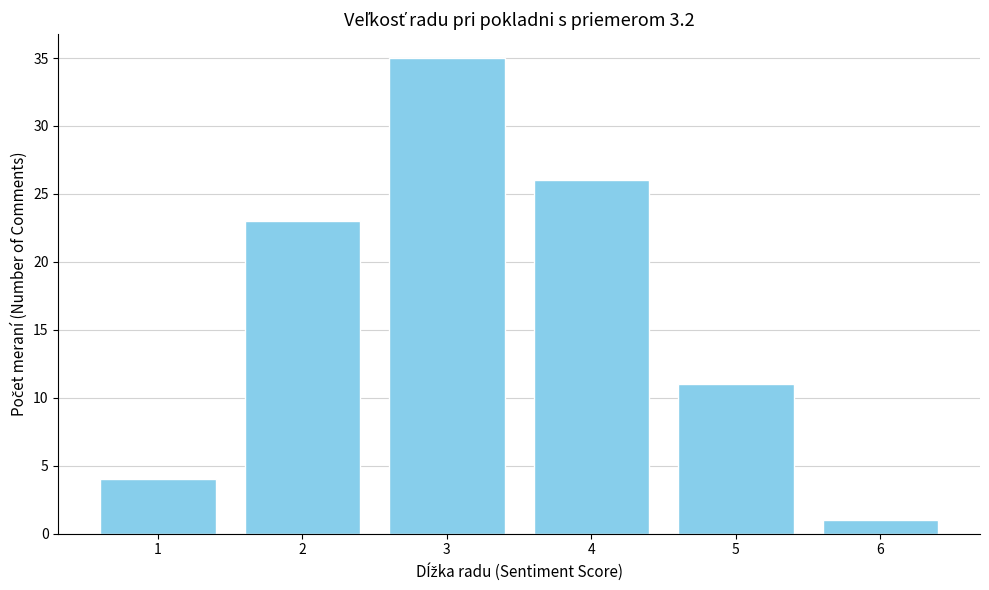

Reading right to left, extract all data points from this chart.

6=1	5=11	4=26	3=35	2=23	1=4